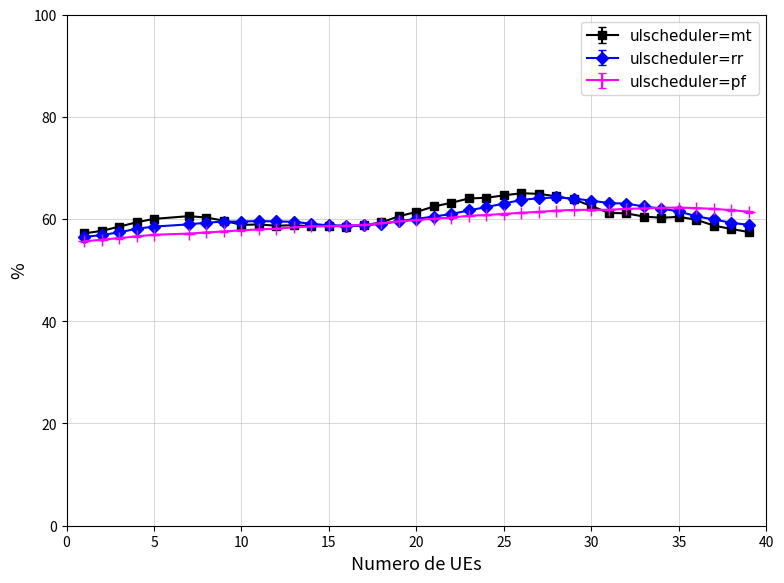

What is the maximum value shown in the chart?

65.0